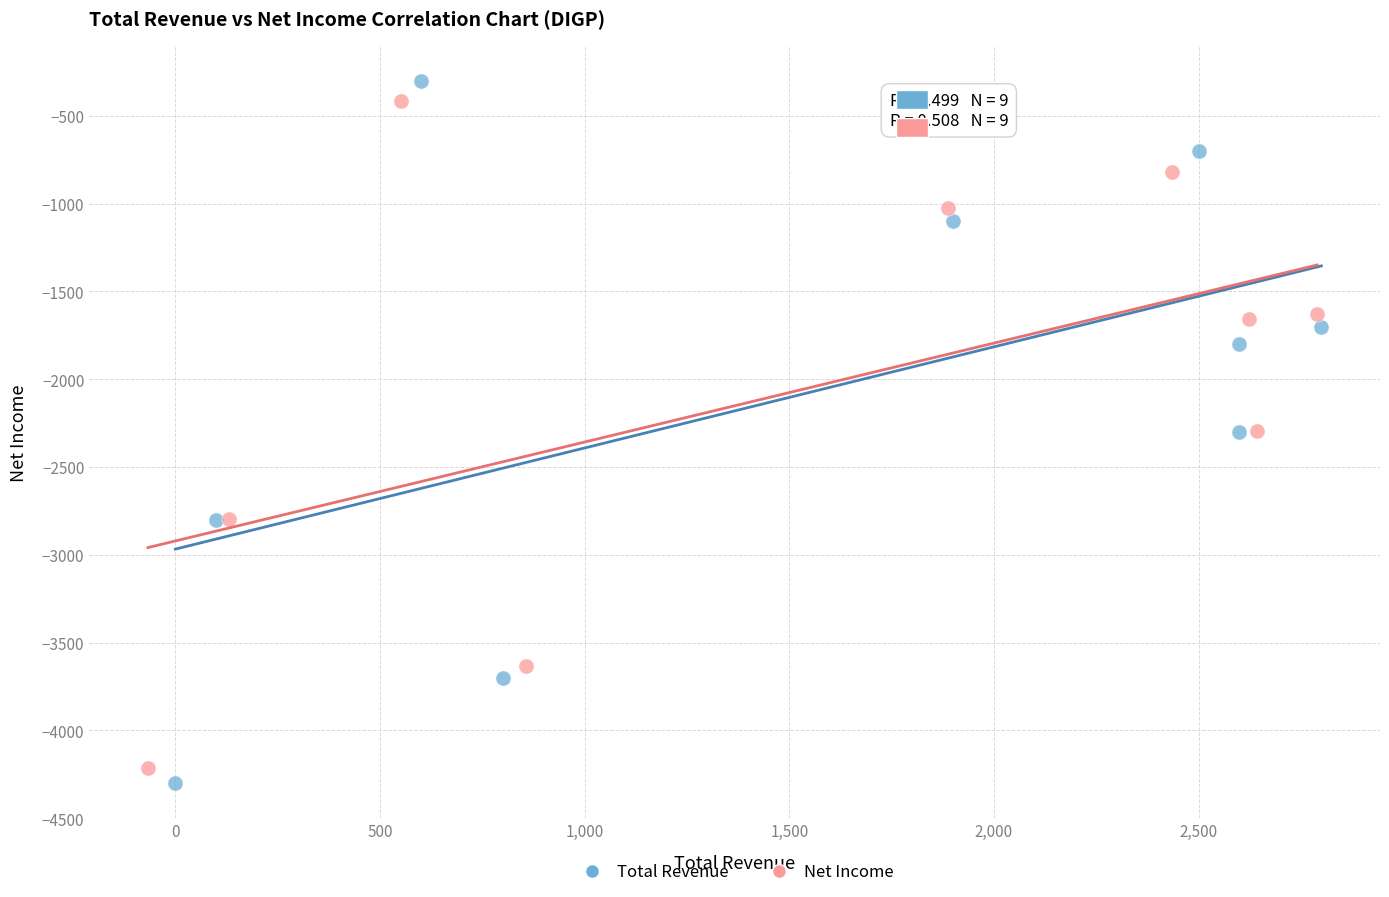

Which series has the widest spread of Y values?

Total Revenue